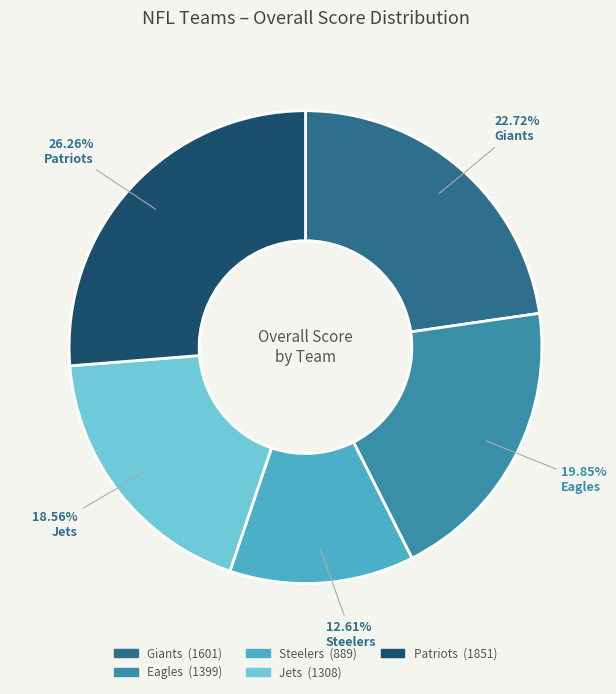

How many slices are in this pie chart?

5